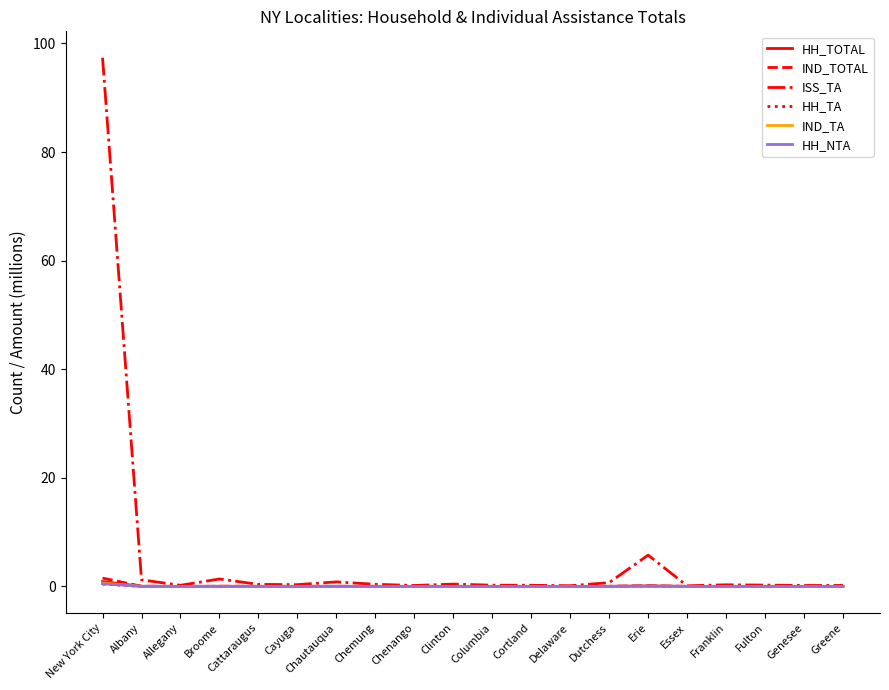

What is the spread (max minus min) of values at Chautauqua?

0.8